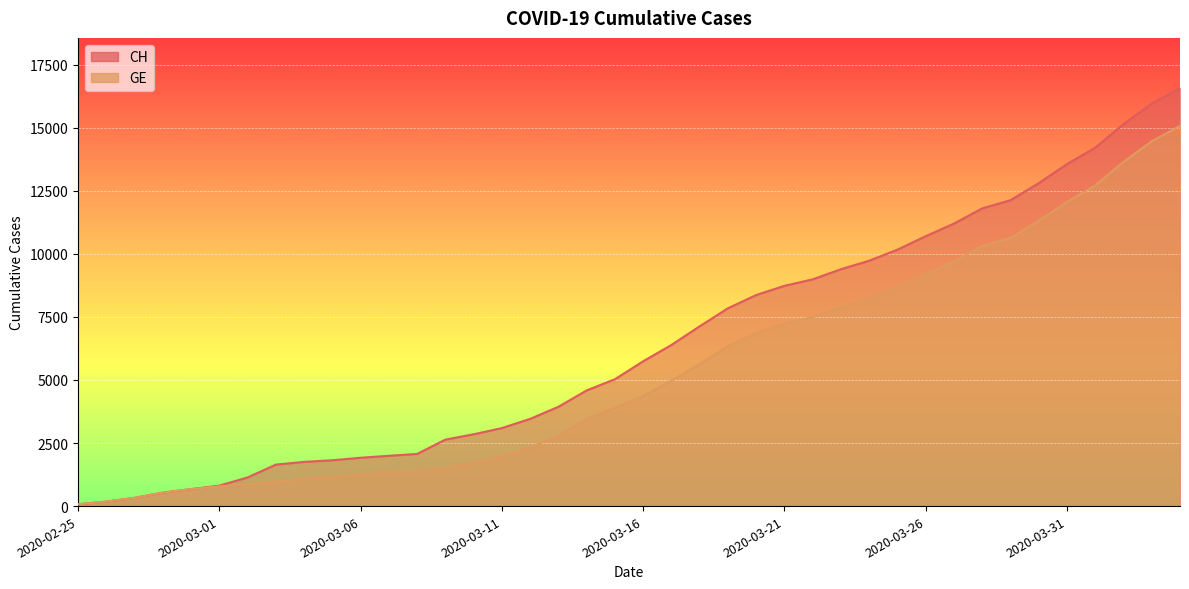

Which label corresponds to the largest value in the chart?

2020-04-04